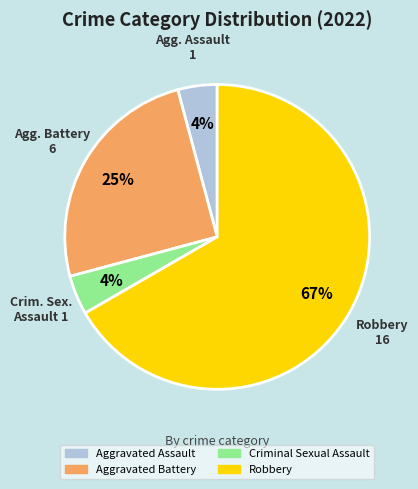

Count the number of slices in the pie.

4